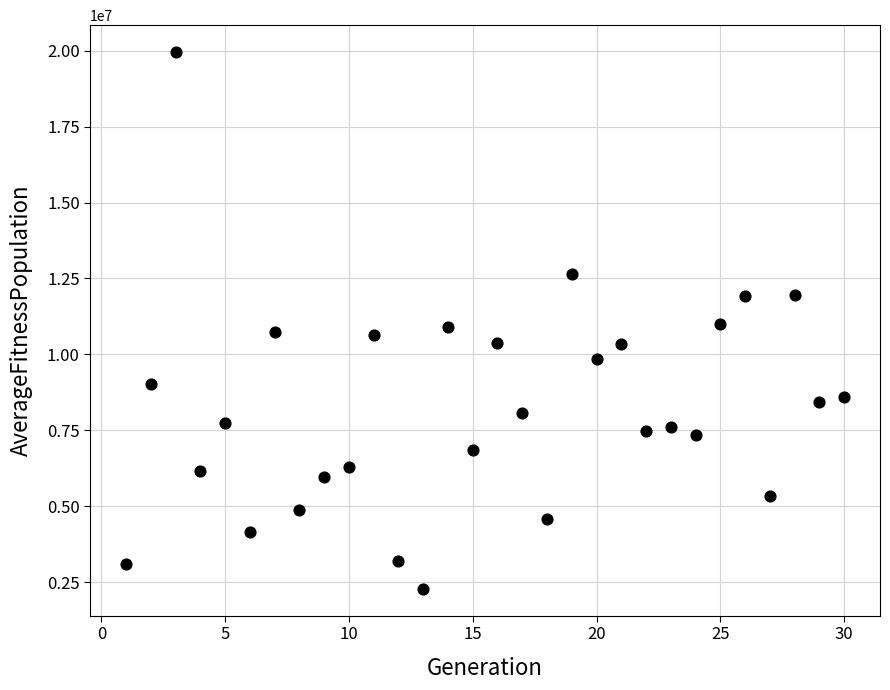

What is the range of Y values (max minus min)?

17677476.0